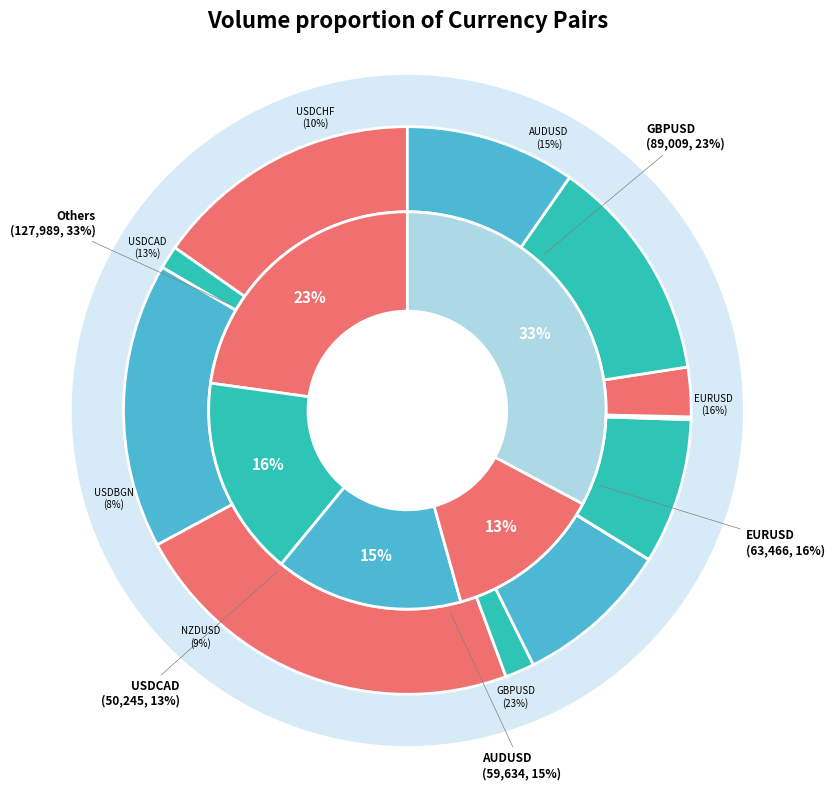

Combined, do USDCAD and USDCHF account for over 50%?

No